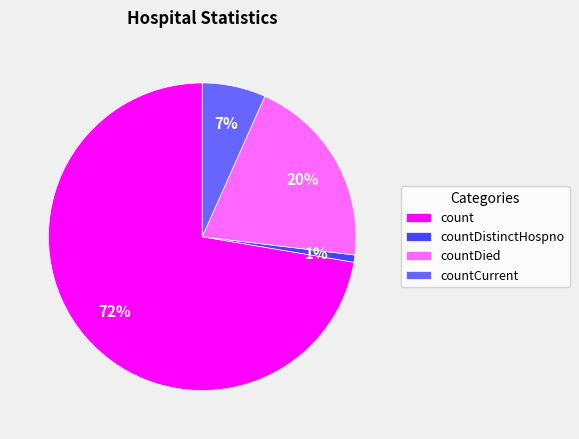

The count slice represents 72% of the pie. True or false?

True